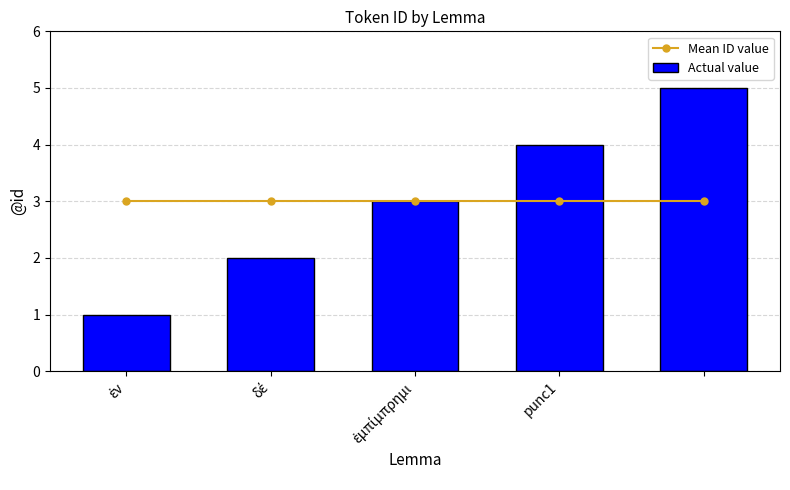

True or false: Actual value has a value of 5 at 4.

True